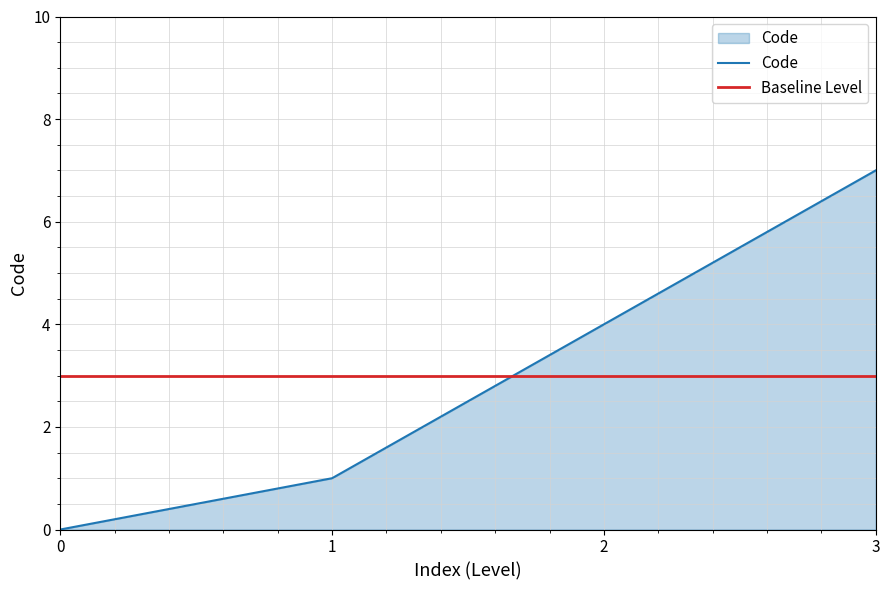

True or false: Code has more than 2 interior local peaks.

False